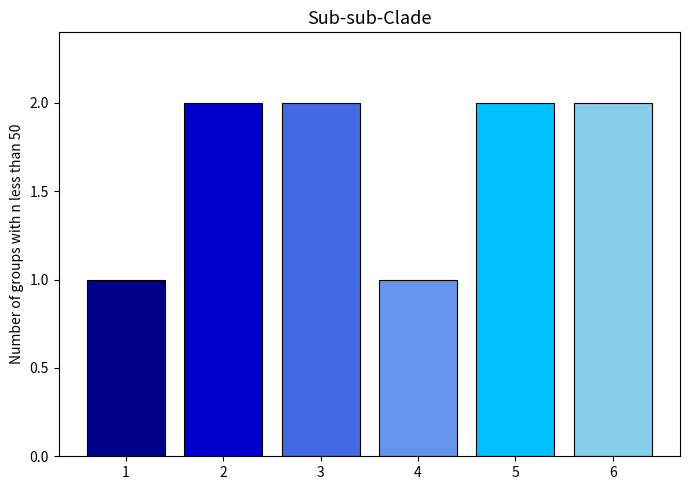

What is the difference between the maximum and minimum values?

1